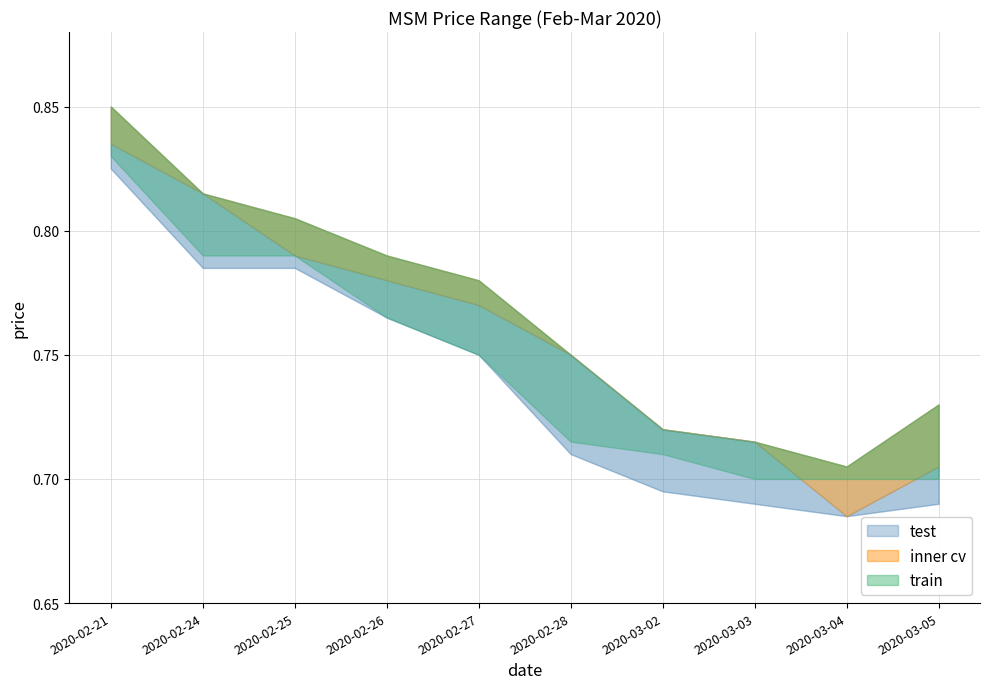

The high series shows 1.0 at 2020-02-28. True or false?

False